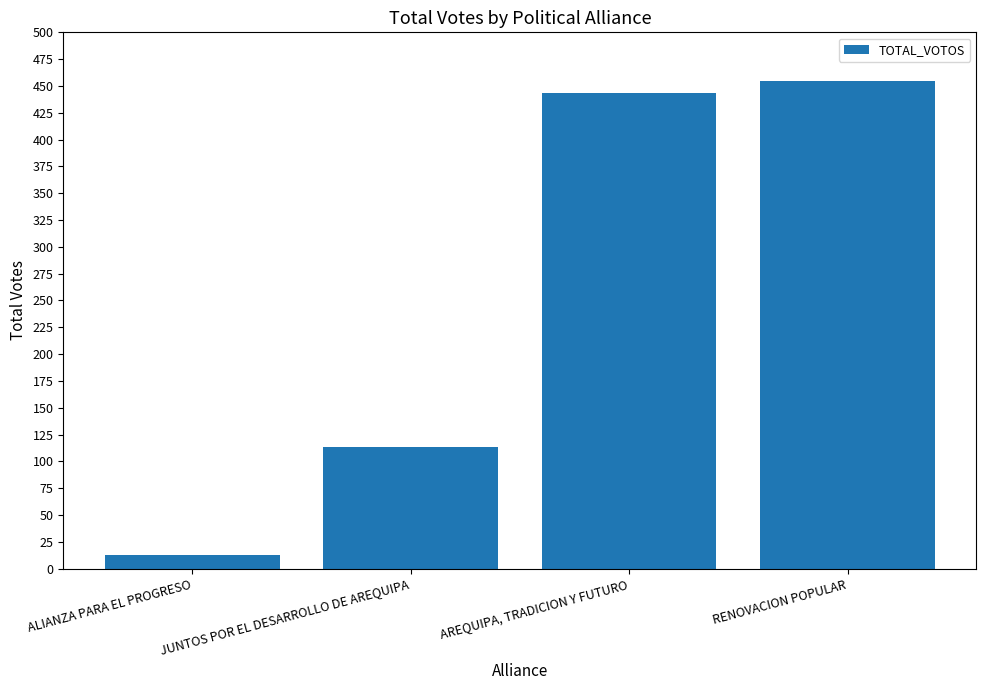

What is the smallest value displayed?

13